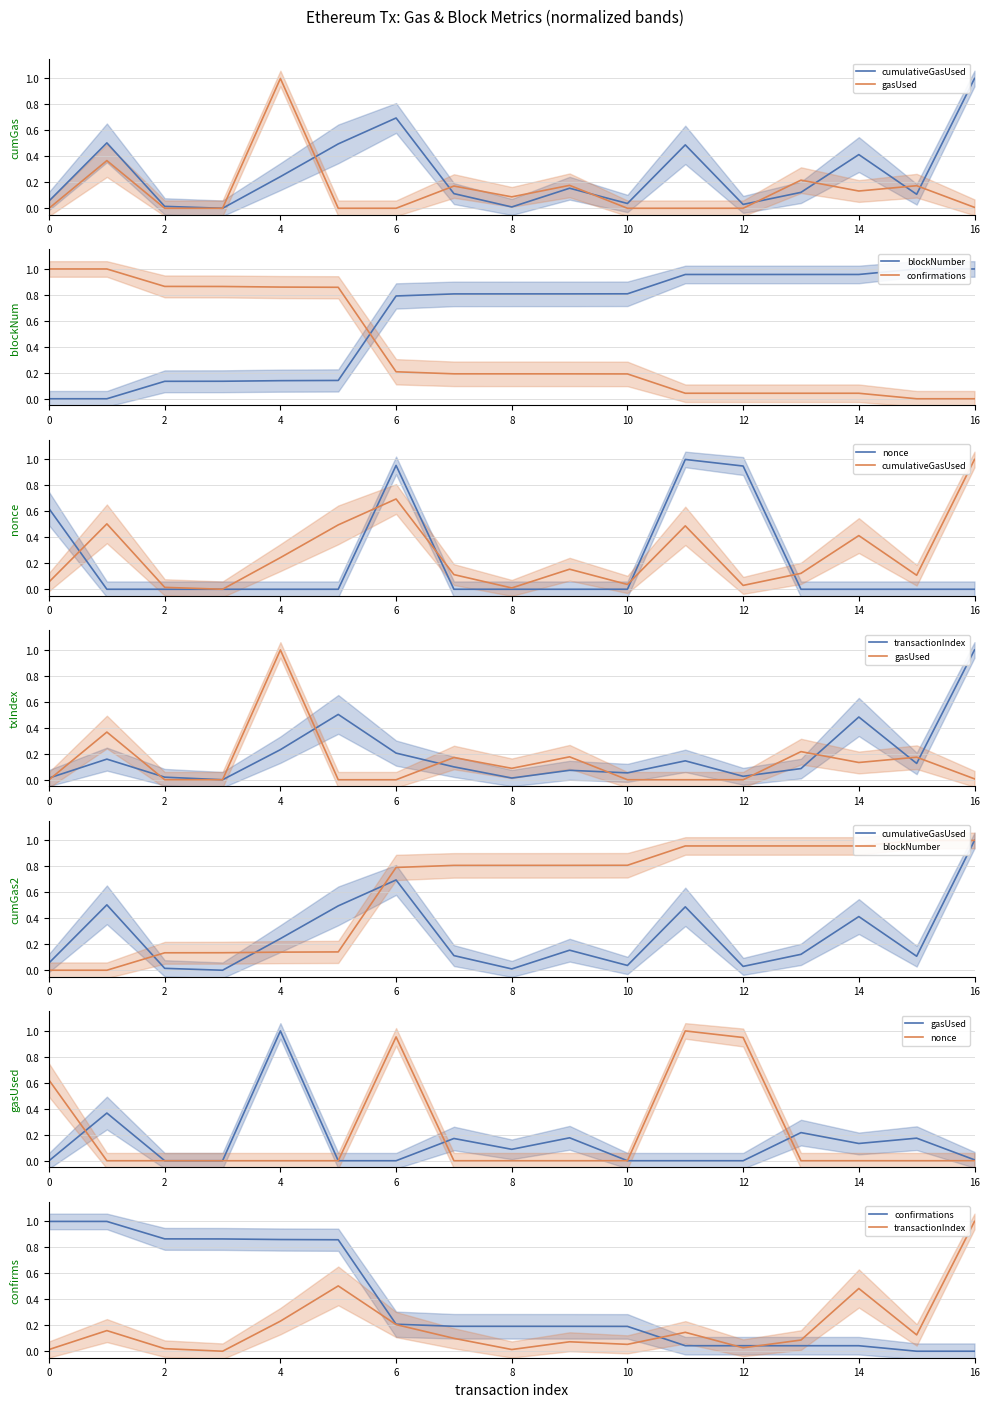

Count the number of data series in this chart.

6